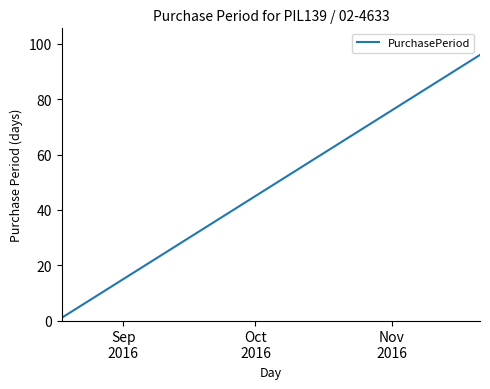

What is the difference between the maximum and minimum values?

95